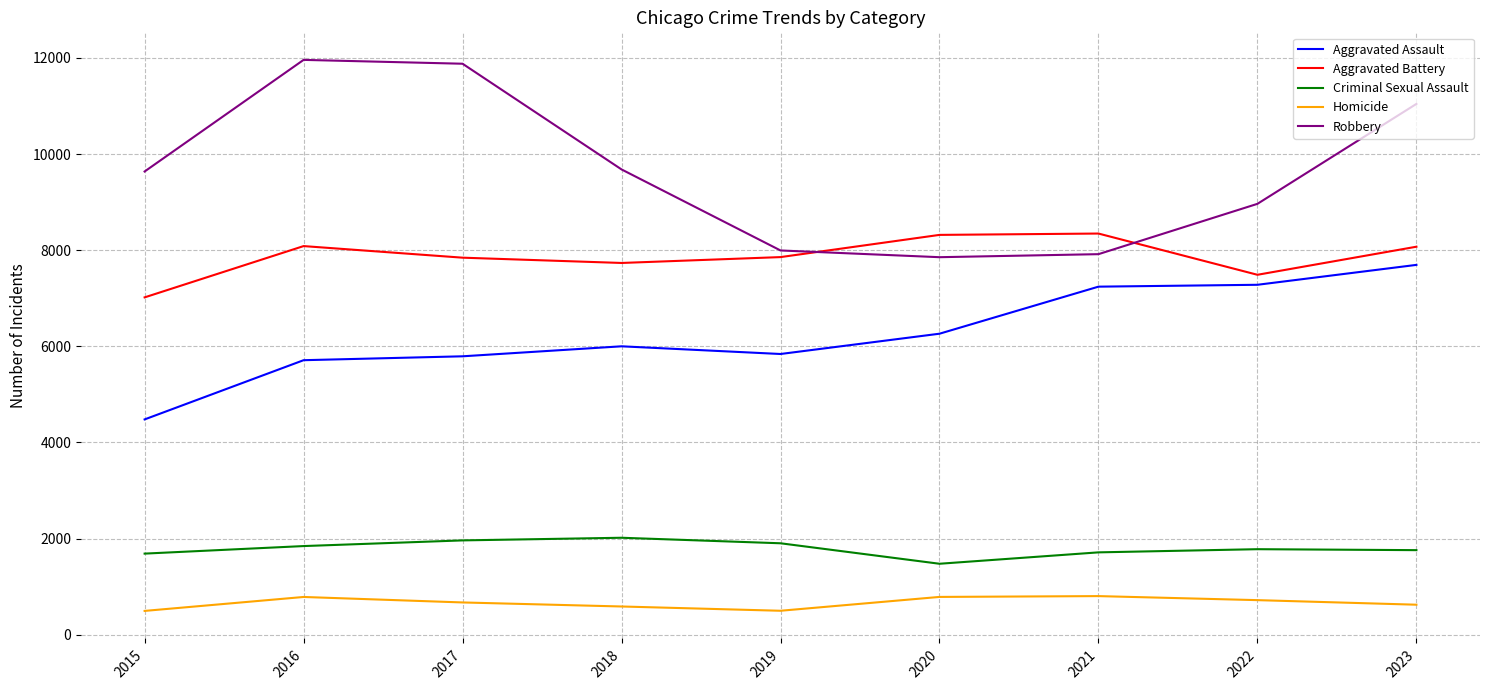

Which series has the largest total across all categories?

Robbery